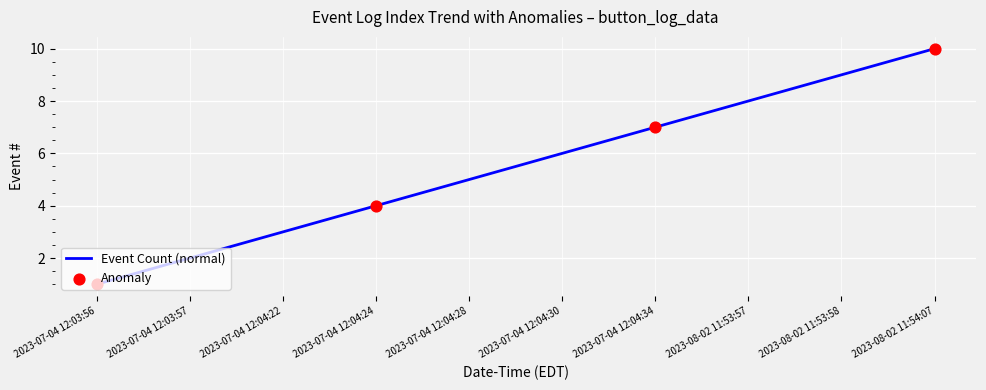

What is the change in value from 2023-07-04 12:03:57 to 2023-08-02 11:54:07?

+8